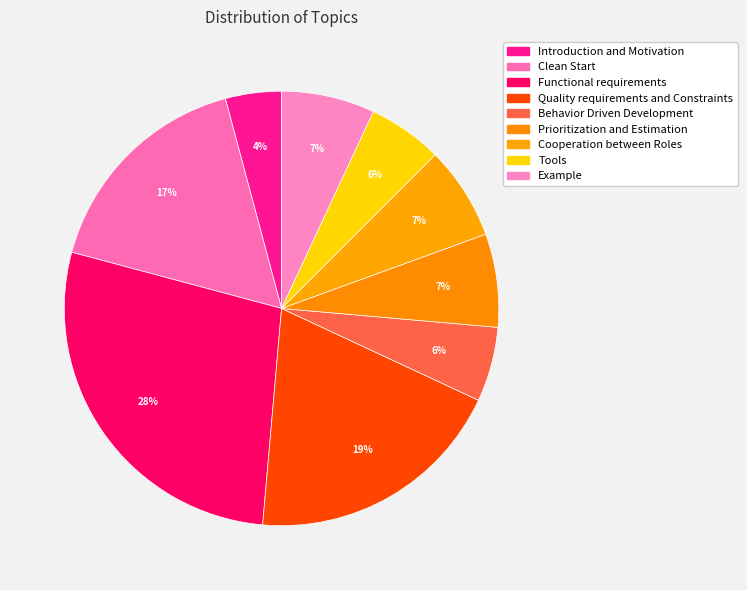

Rank the categories by value from lowest to highest.

Introduction and Motivation, Behavior Driven Development, Tools, Prioritization and Estimation, Cooperation between Roles, Example, Clean Start, Quality requirements and Constraints, Functional requirements